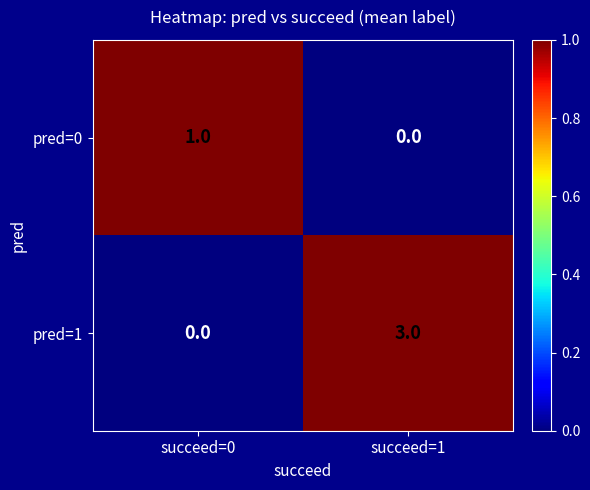

At which label is pred=1 closest to 1?

succeed=0